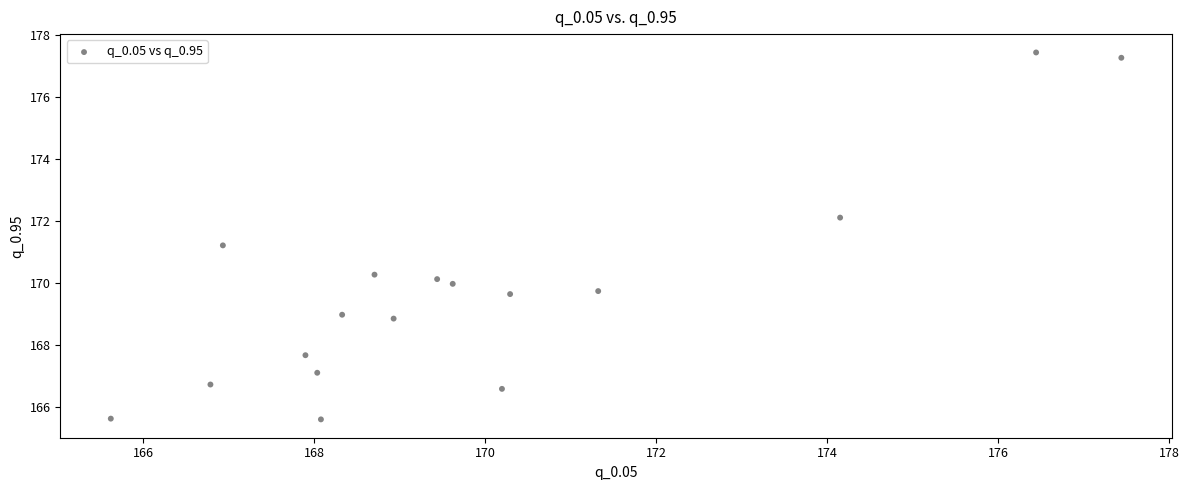

What is the range of X values (max minus min)?

11.8